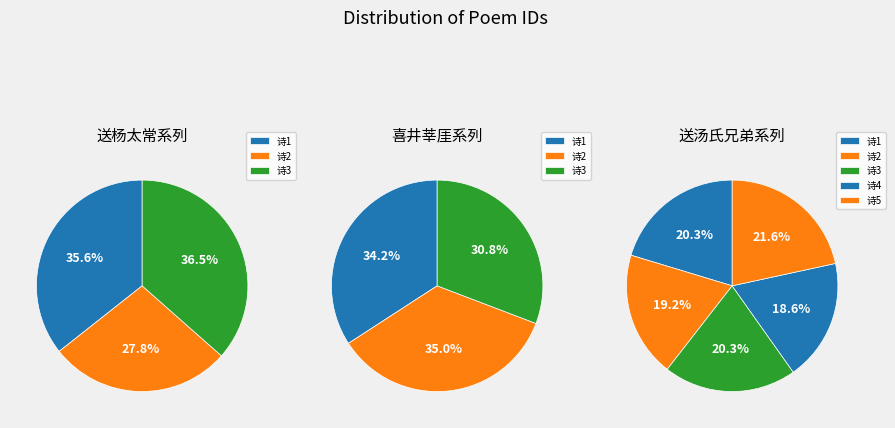

How many segments does this pie chart have?

11